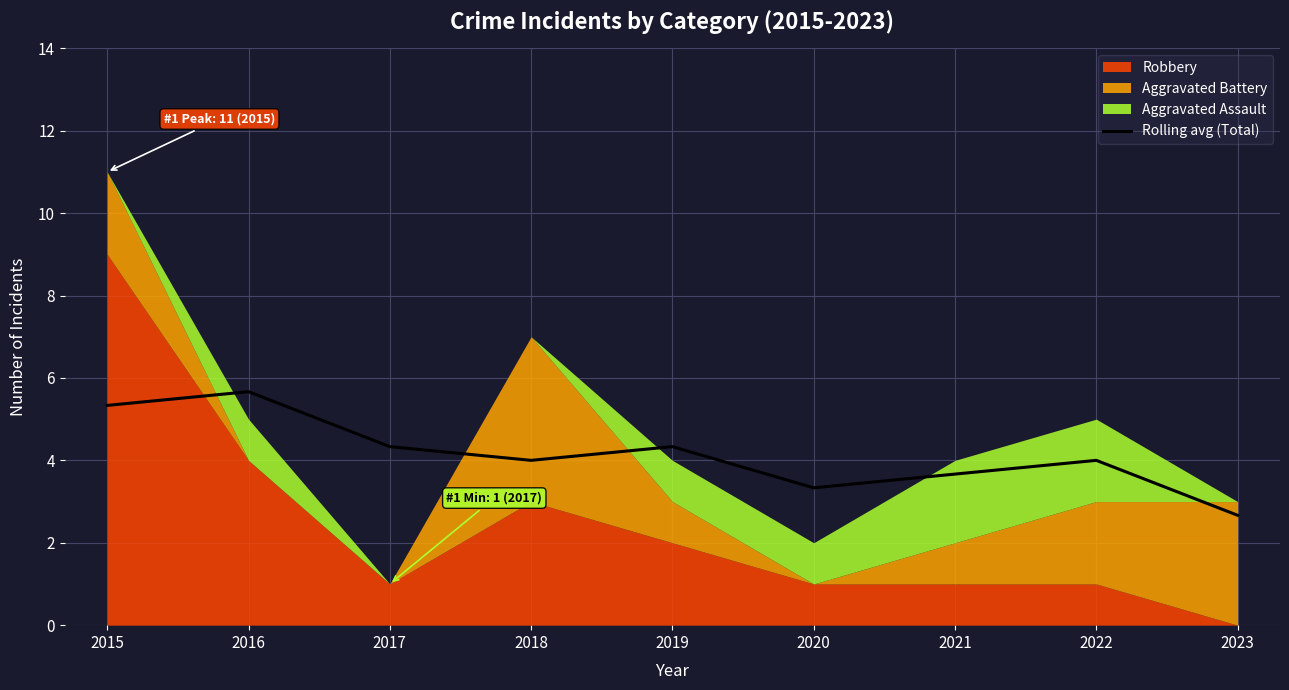

How many lines are shown in the chart?

1